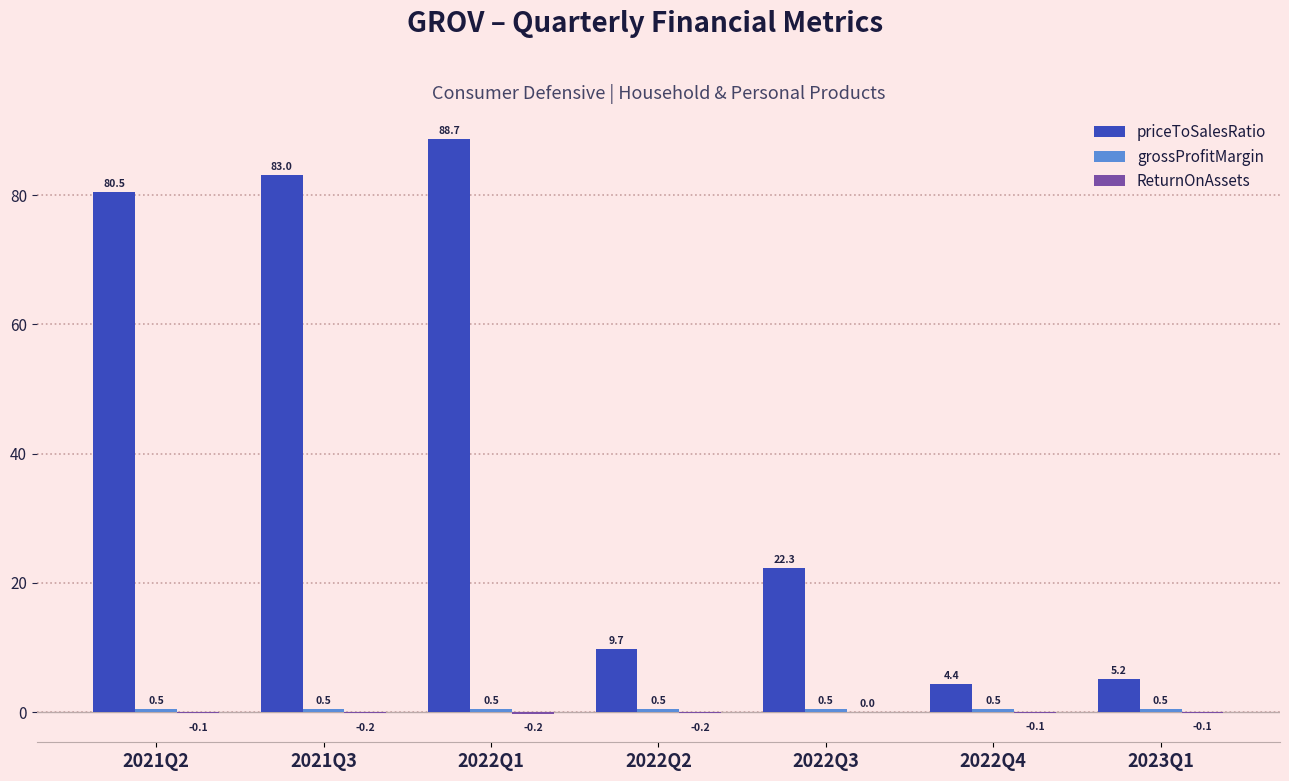

The value of priceToSalesRatio at 2022Q3 is 22.3. True or false?

True